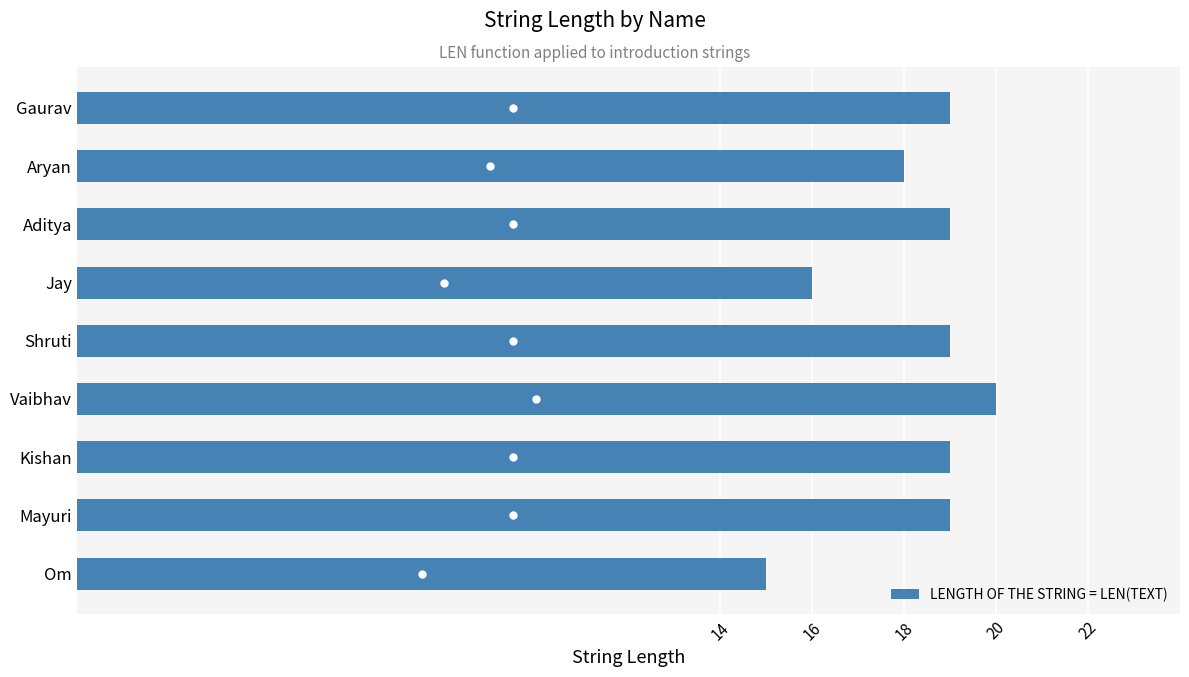

What is the smallest value displayed?

15